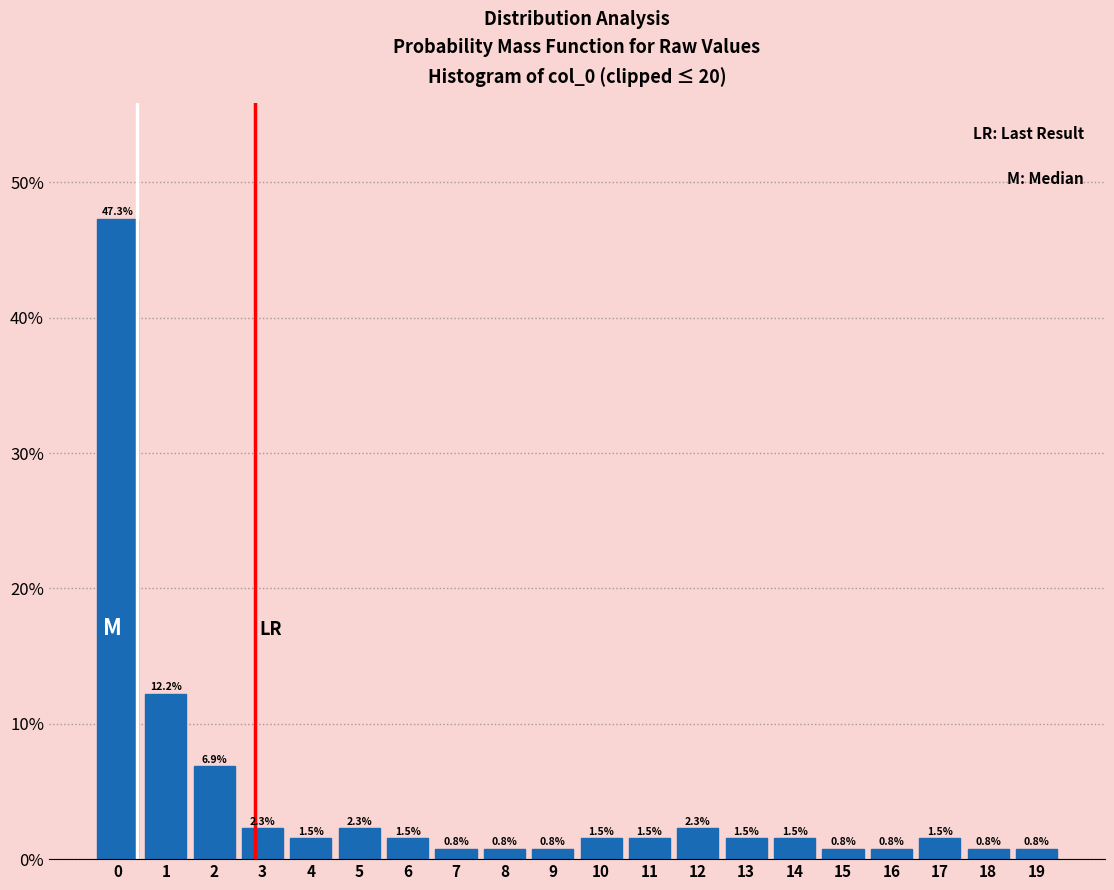

Reading left to right, what are all the values shown in this chart?

47.3	12.2	6.9	2.3	1.5	2.3	1.5	0.8	0.8	0.8	1.5	1.5	2.3	1.5	1.5	0.8	0.8	1.5	0.8	0.8